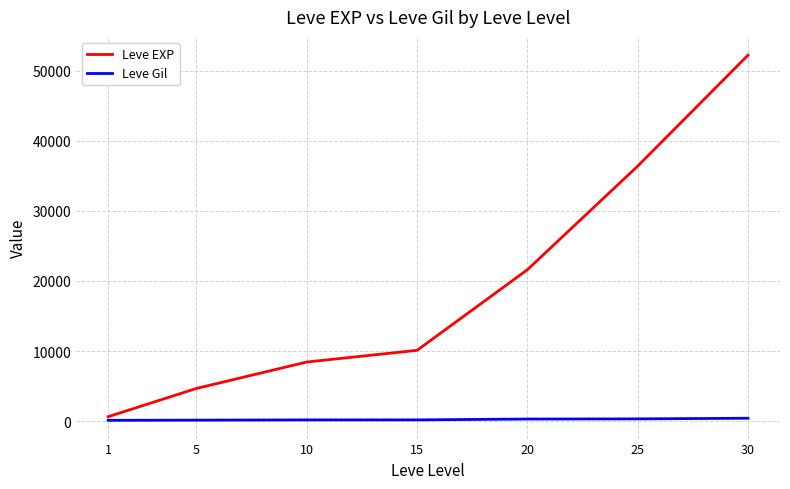

True or false: Leve EXP and Leve Gil cross at least once.

False